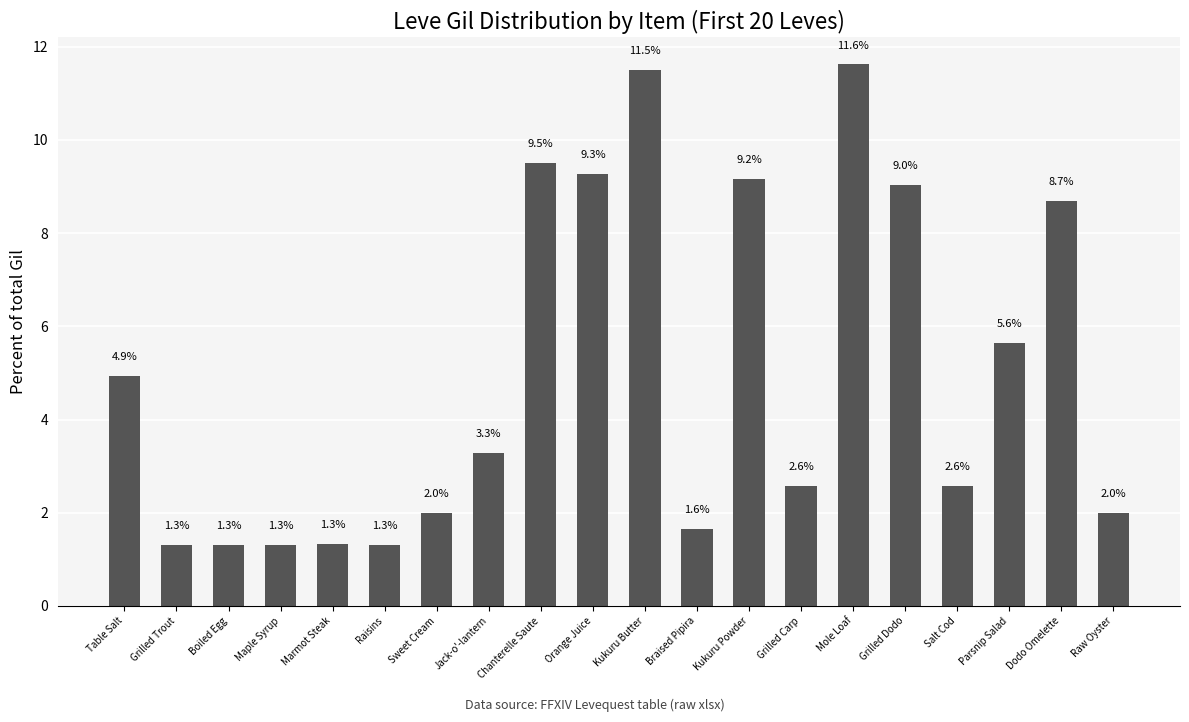

What is the maximum value shown in the chart?

11.6